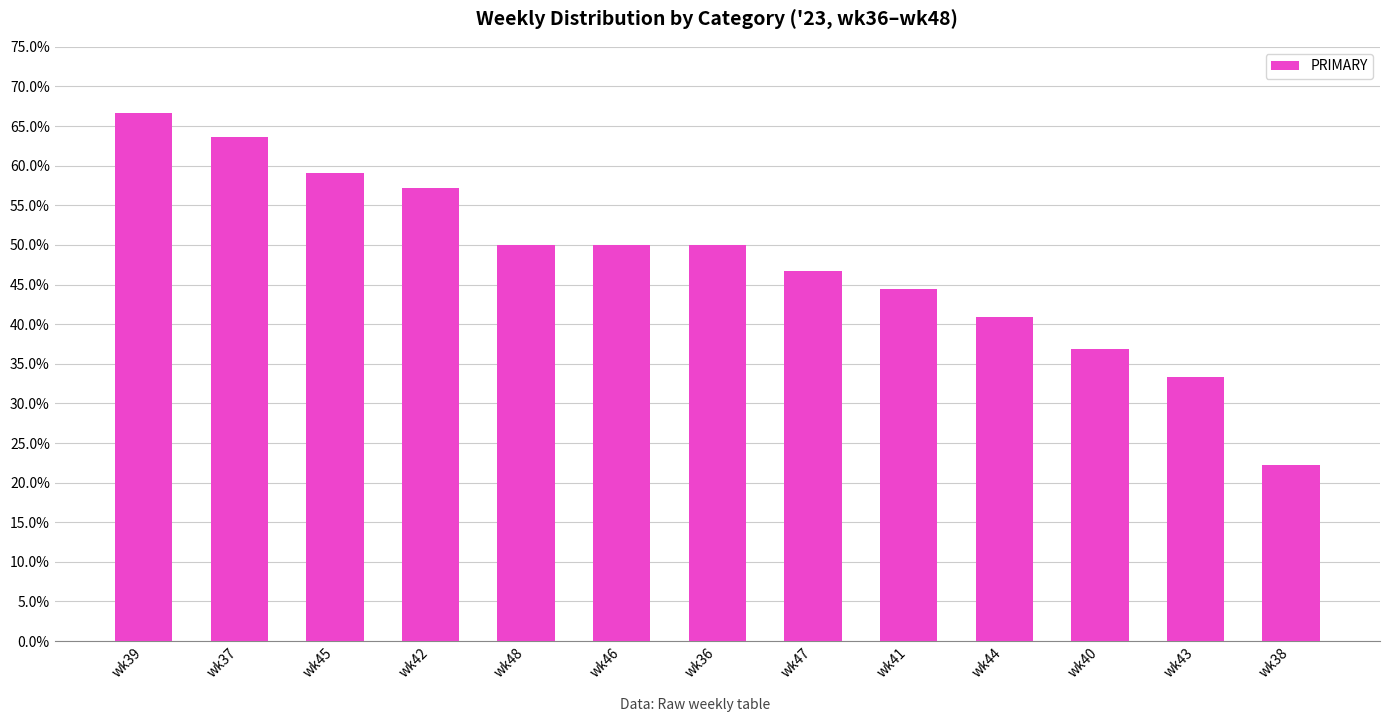

Which has a higher value, wk39 or wk44?

wk39